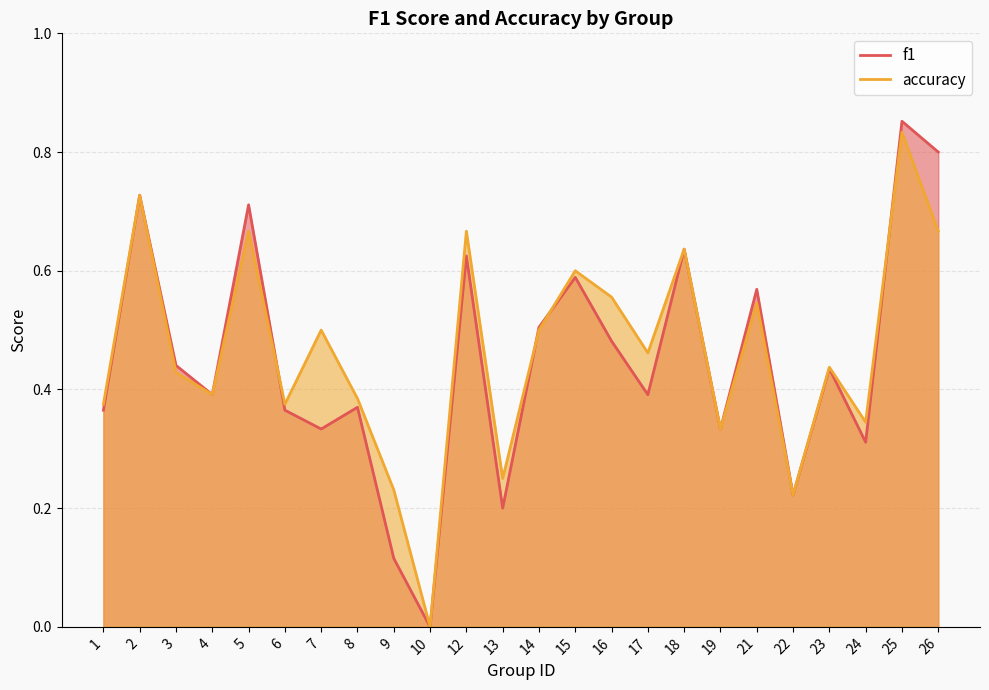

What is the sum of all accuracy values?

11.1